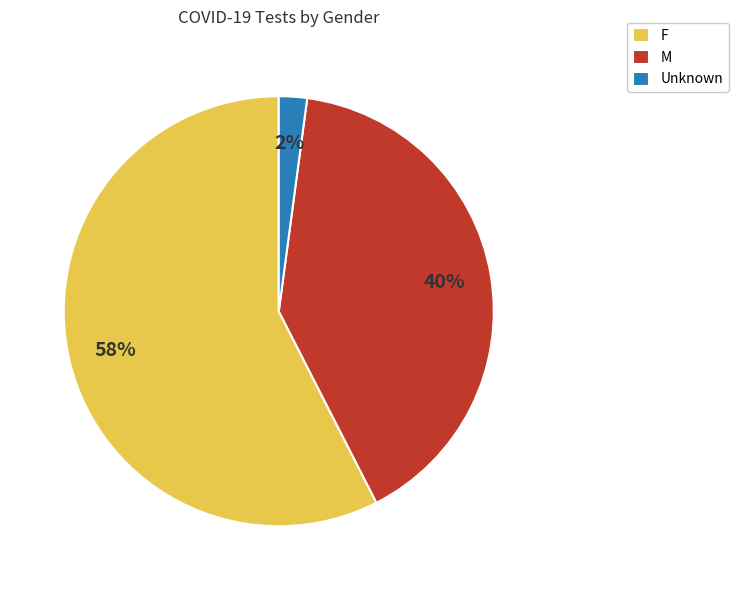

To the nearest percent, what is the combined percentage of F and M?

98%